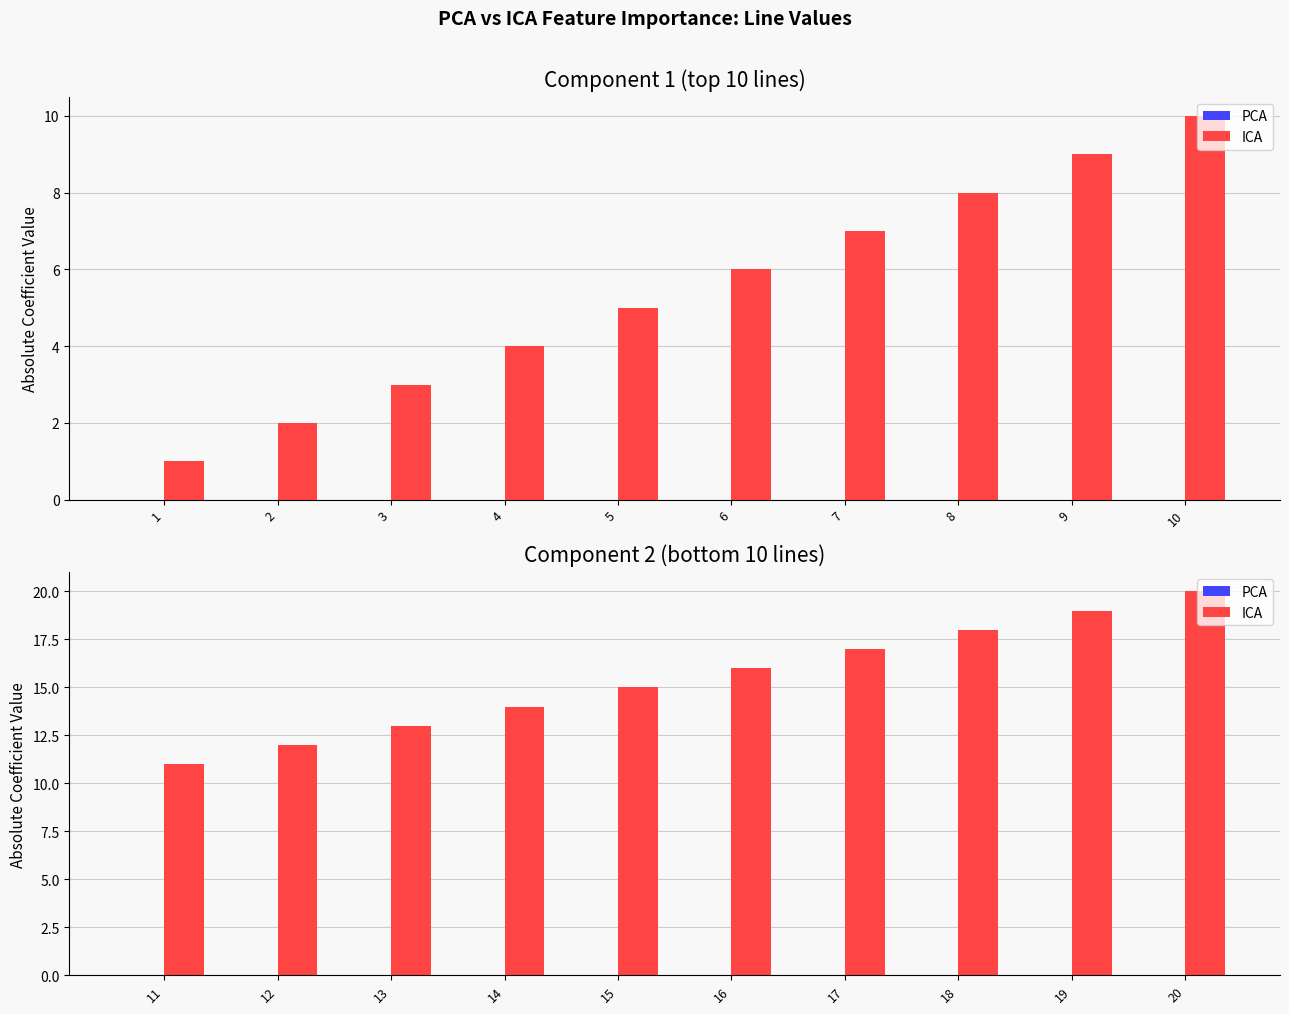

How many bars are there in each group?

2